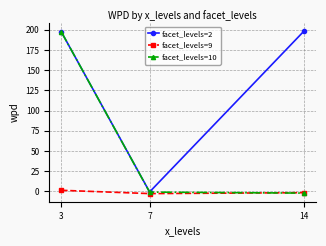

How many positive values does the facet_levels=9 series have?

1